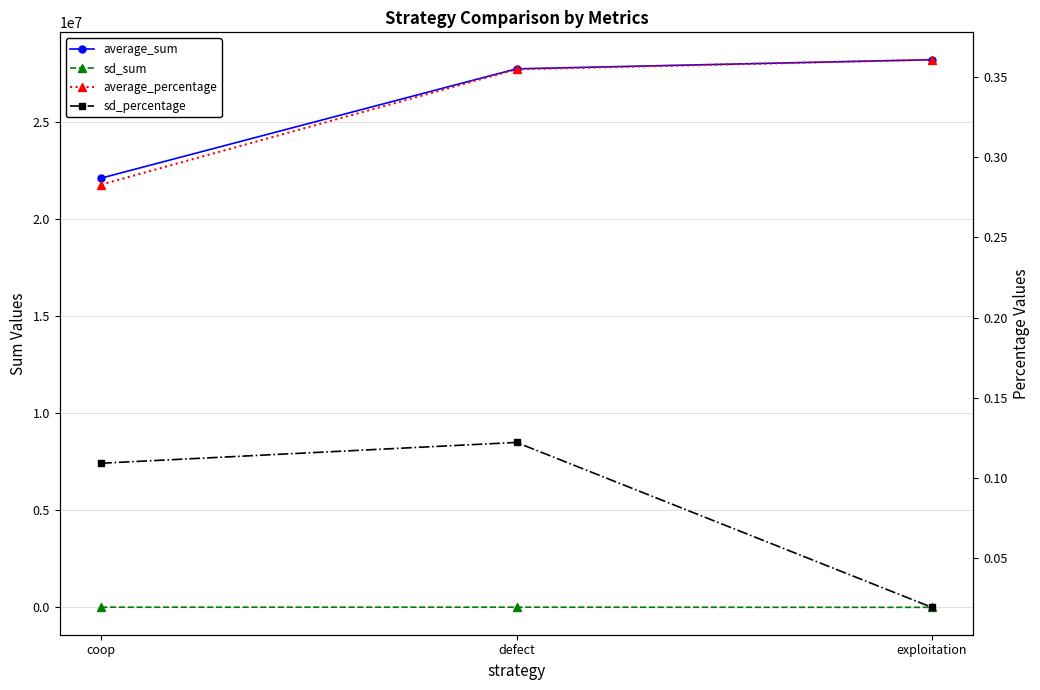

Does the chart have visible grid lines?

Yes